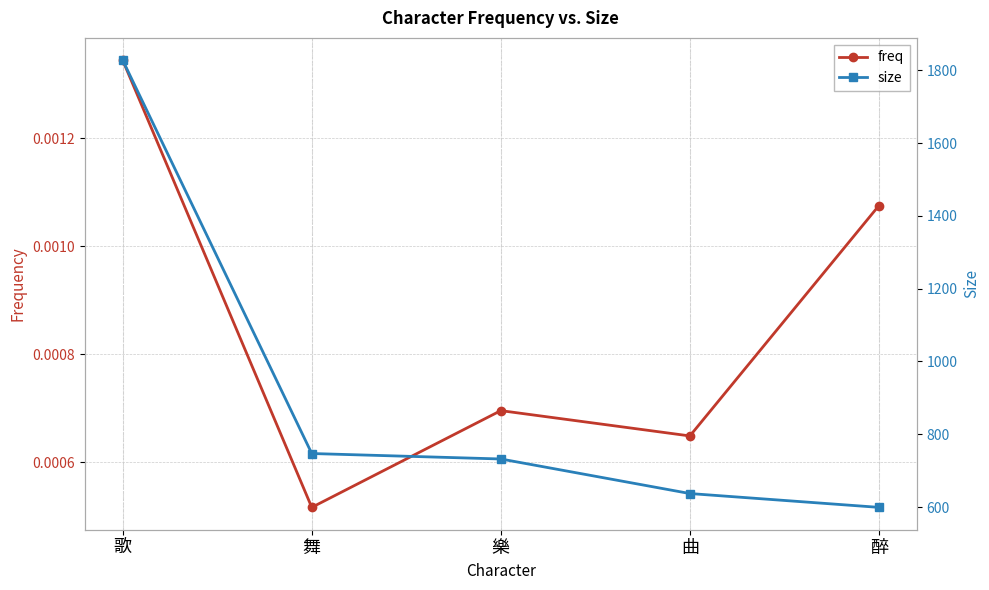

True or false: freq has a value of 0.0 at 舞.

False